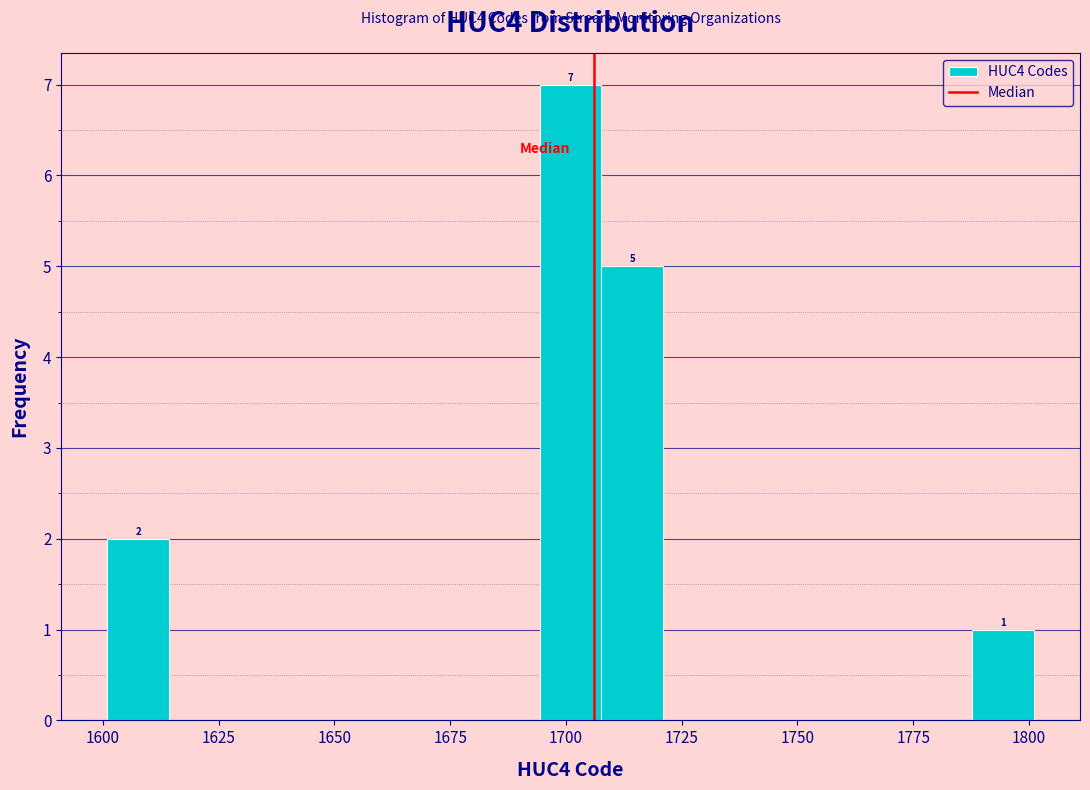

Around what value on the x-axis is the tallest bar? Give the approximate position of its centre, as read against the axis.

1700